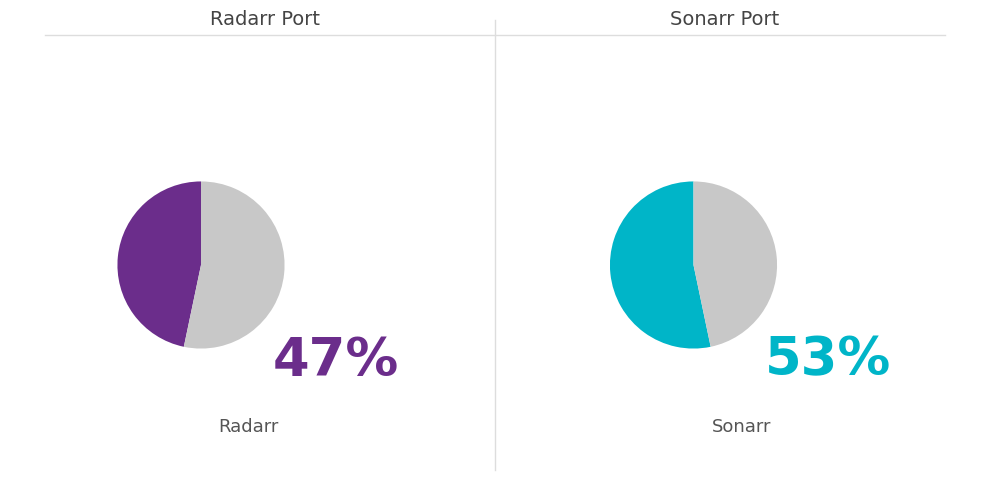

To the nearest percent, what is the combined percentage of Sonarr and Radarr?

100%